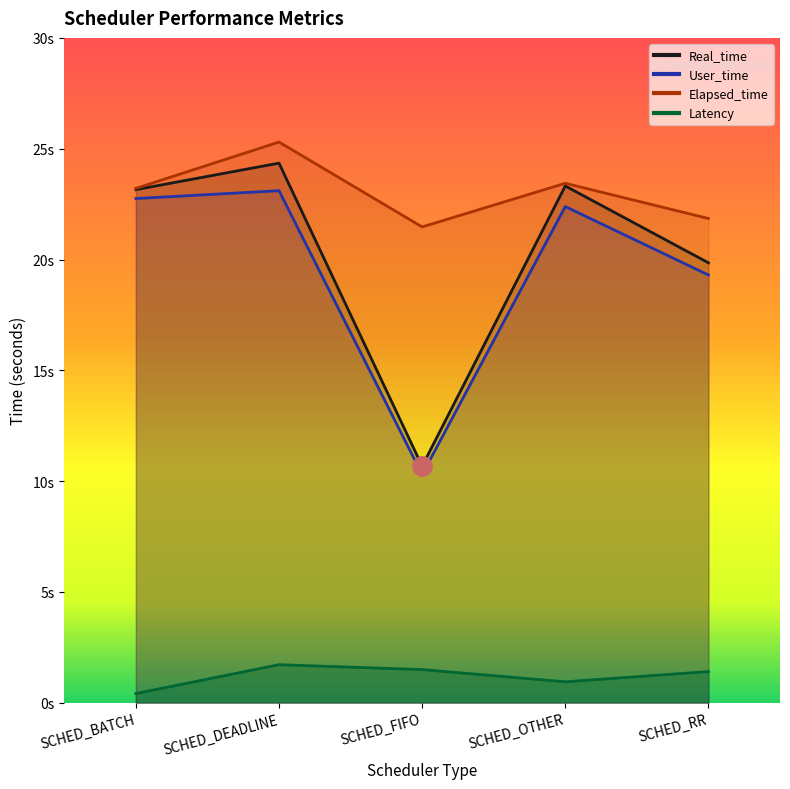

What is the sum of all Latency values?

6.0